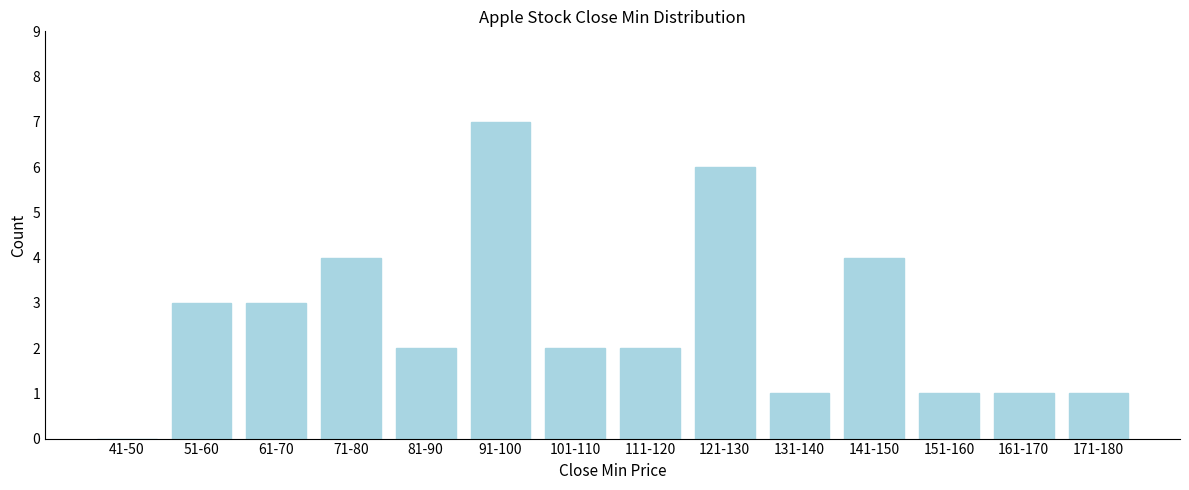

Reading left to right, transcribe all the data shown in this chart.

41-50=0	51-60=3	61-70=3	71-80=4	81-90=2	91-100=7	101-110=2	111-120=2	121-130=6	131-140=1	141-150=4	151-160=1	161-170=1	171-180=1